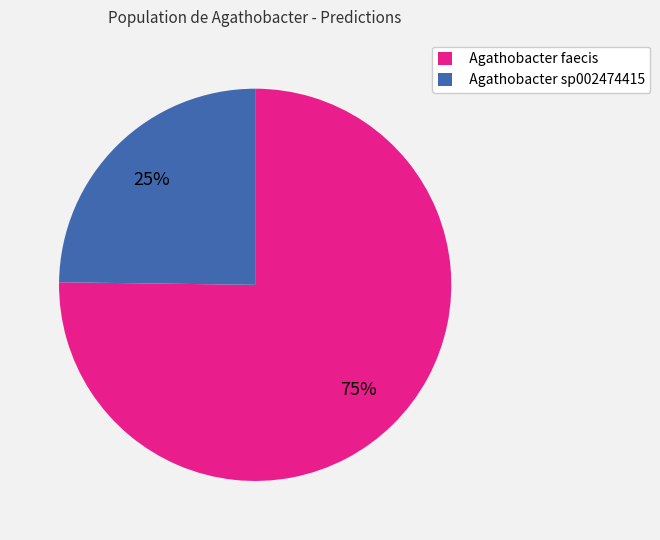

Is it true that Agathobacter sp002474415 is 19% of the pie?

False